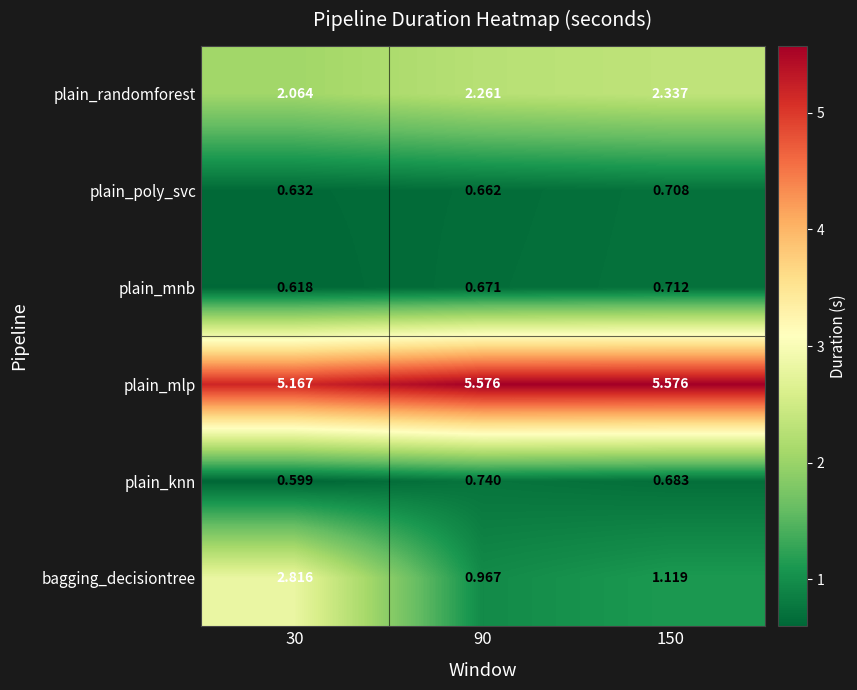

Which series has the widest spread of values?

bagging_decisiontree